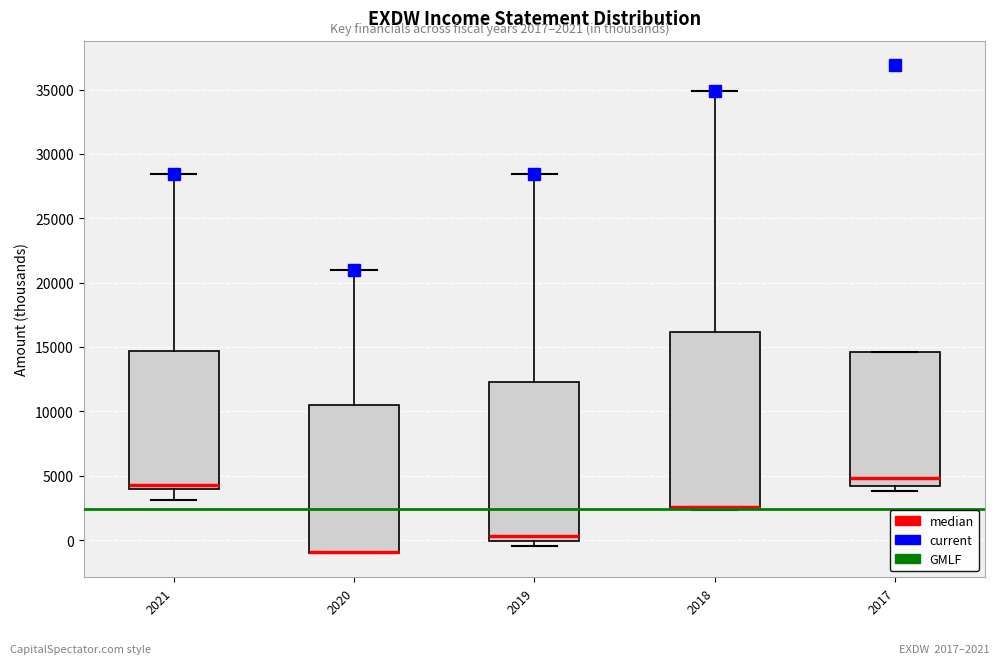

Which box is the tallest, from its lower edge to its upper edge?

2018